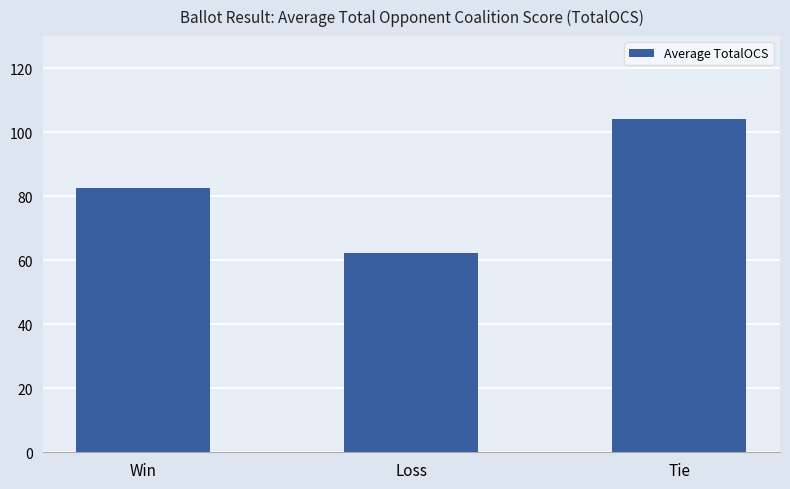

Are the bars horizontal?

No